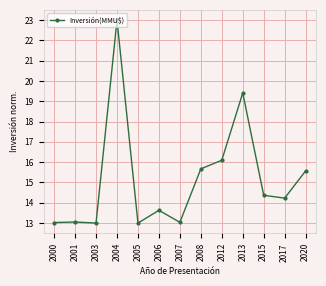

Does the chart have visible grid lines?

Yes